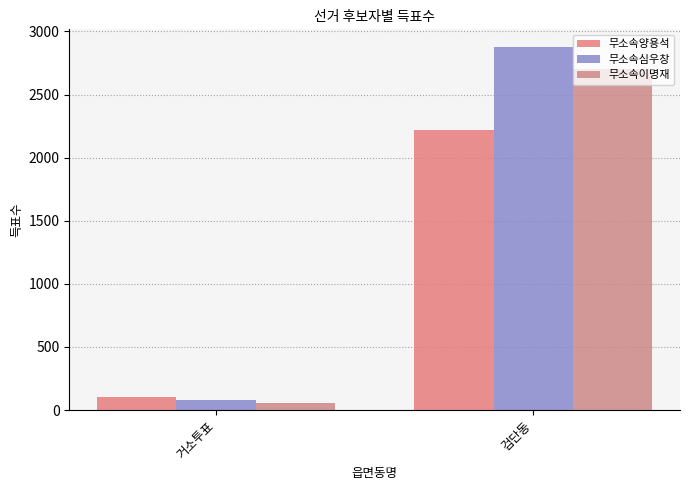

How many categories are shown in the chart?

2